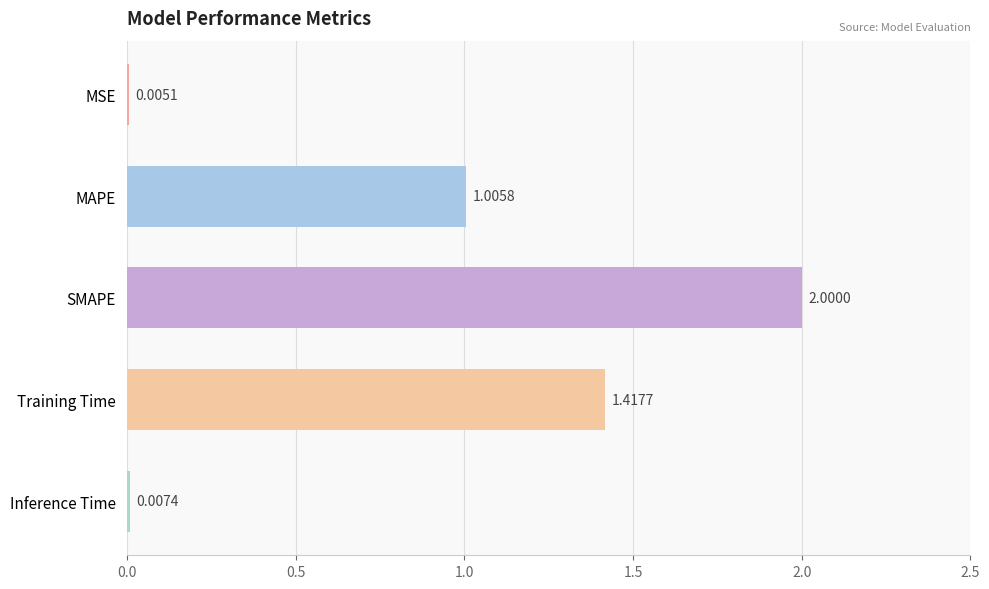

What is the sum of all values?

4.4